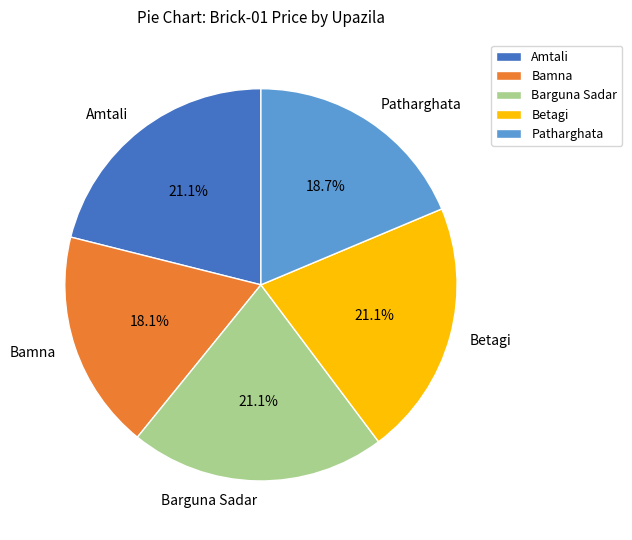

To the nearest percent, what percentage of the pie is Betagi?

21%